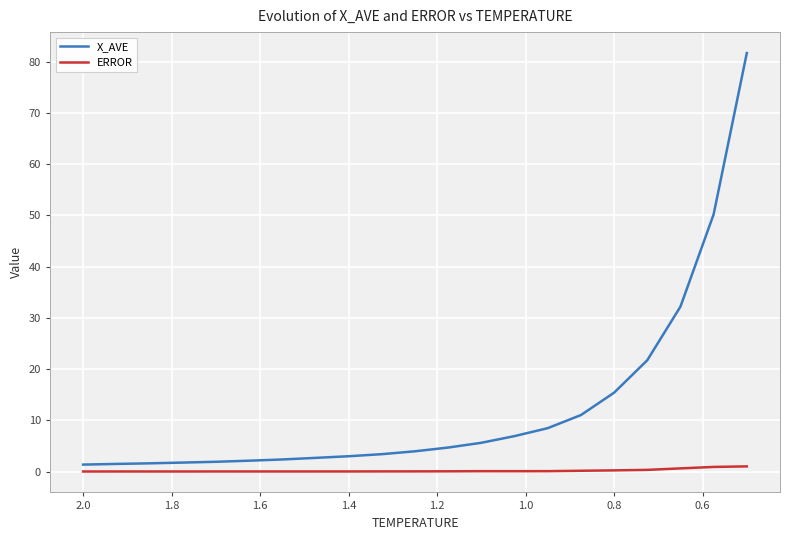

True or false: X_AVE and ERROR intersect in this chart.

False